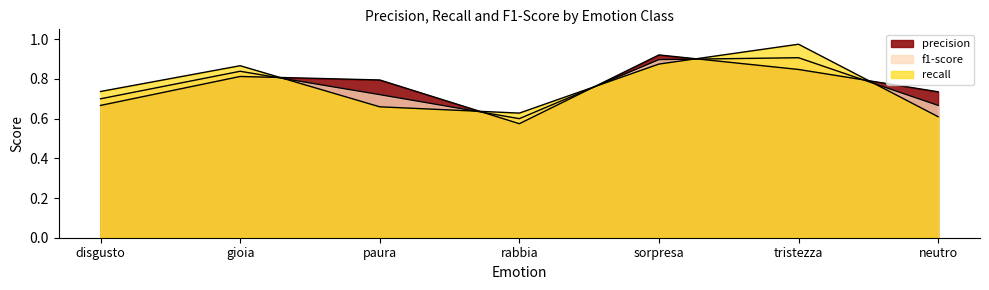

What is the value of the recall point at the 7th from the left?

0.6